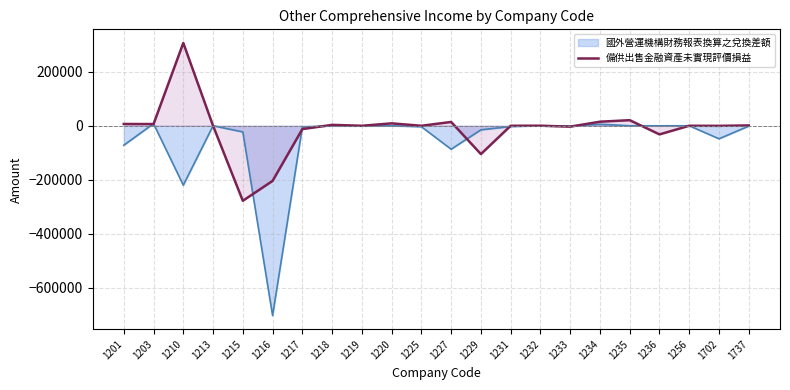

What is the minimum value shown in the chart?

-702395